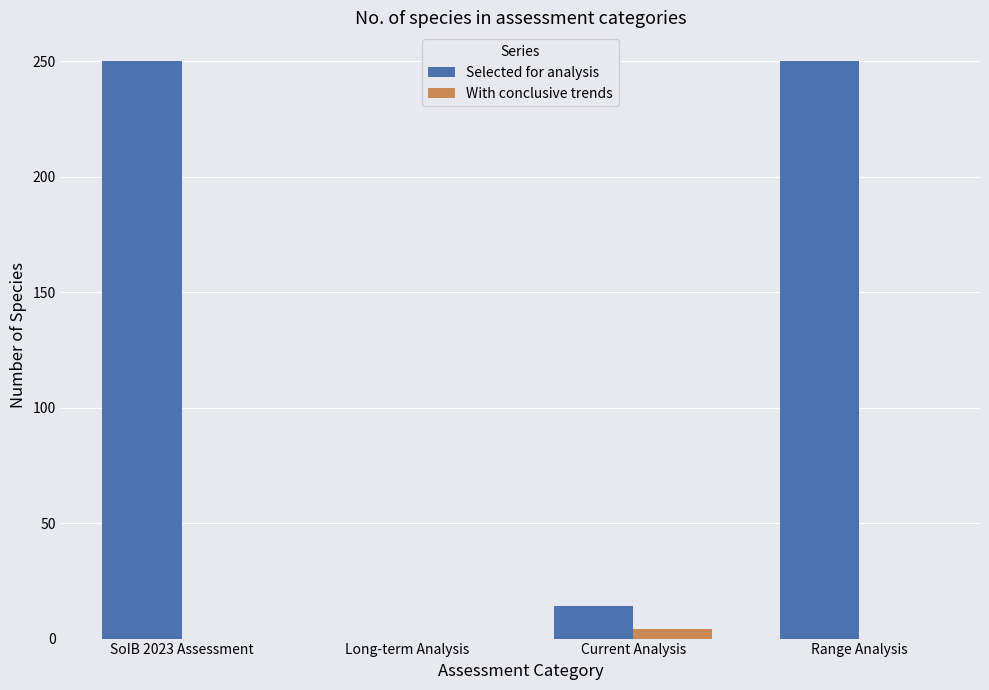

The With conclusive trends series shows 0 at Long-term Analysis. True or false?

True